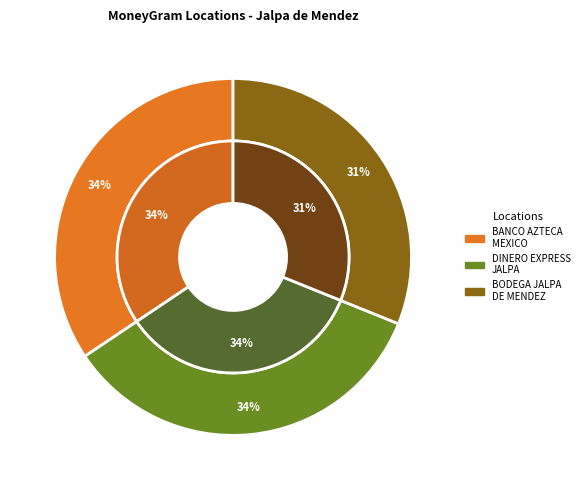

To the nearest percent, what is the average slice percentage?

33%